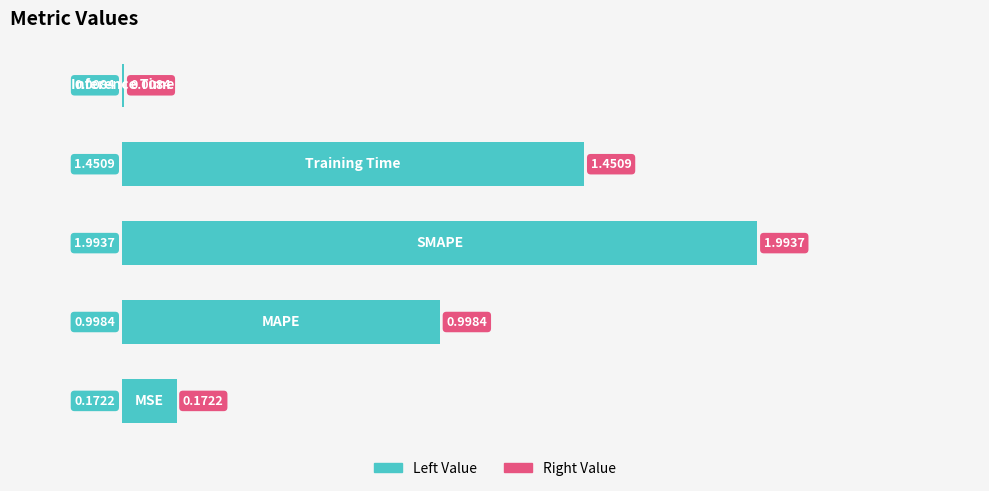

What is the sum of all values?

4.6